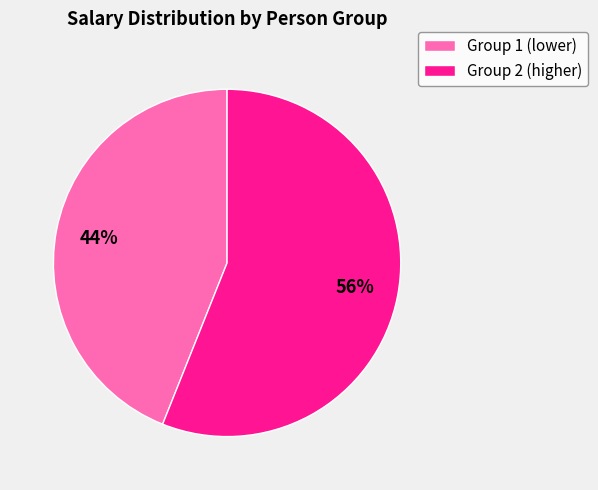

To the nearest percent, what is the average slice percentage?

50%